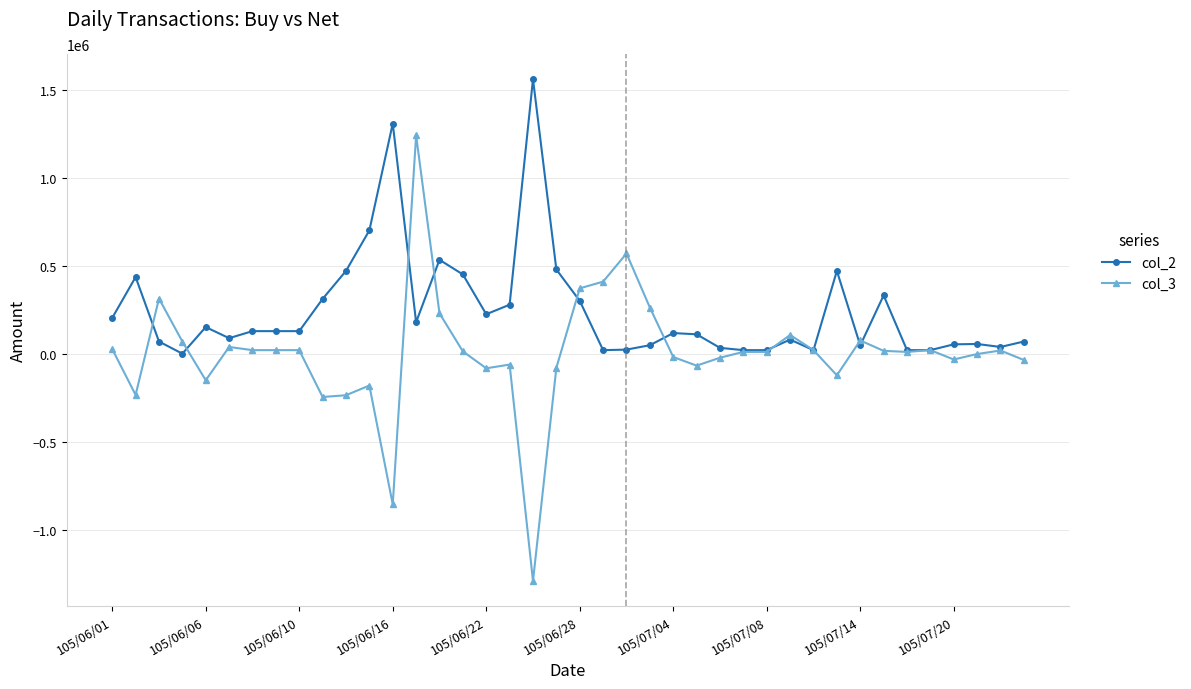

What is the average value of the col_3 series?

4000